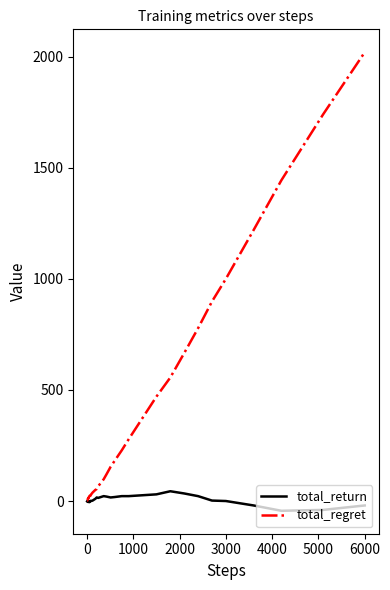

What is the maximum value shown in the chart?

2020